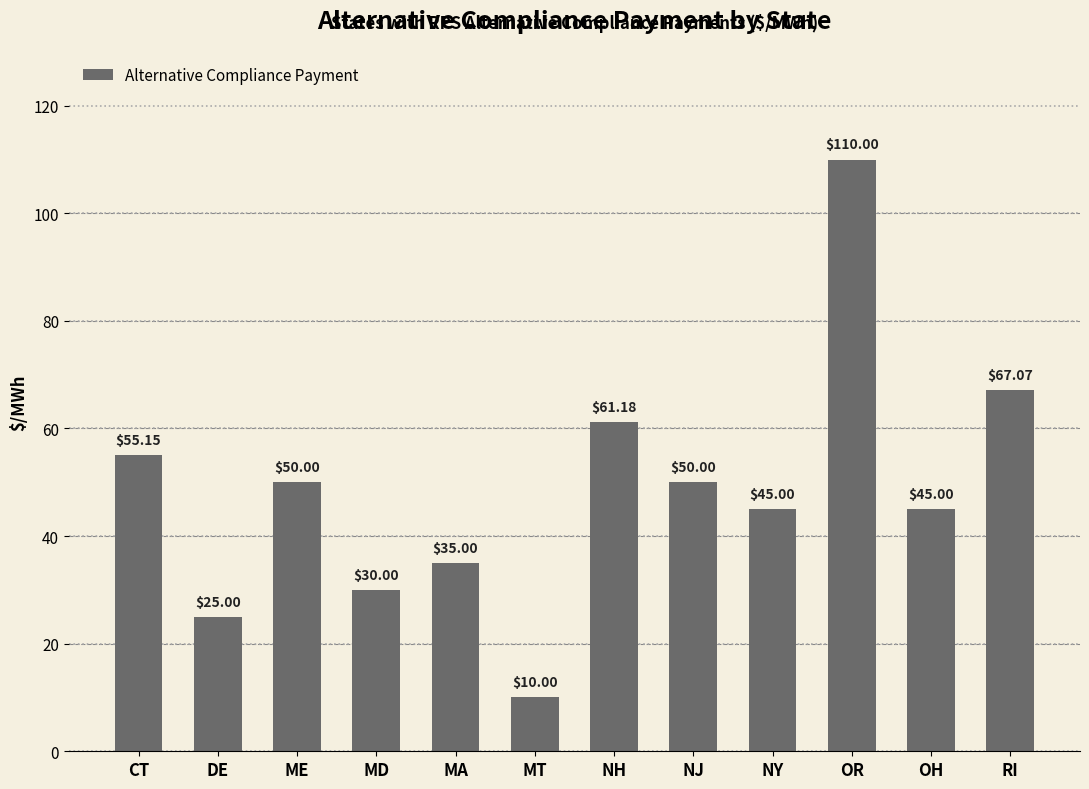

Which category has the highest value across all series?

OR